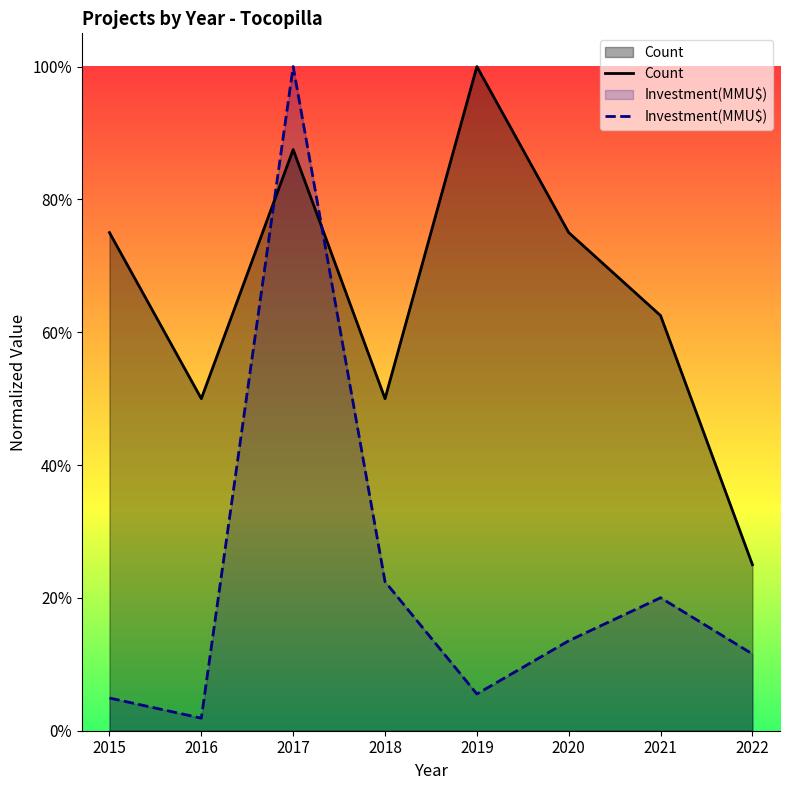

Read the Count value at 2021.

0.6